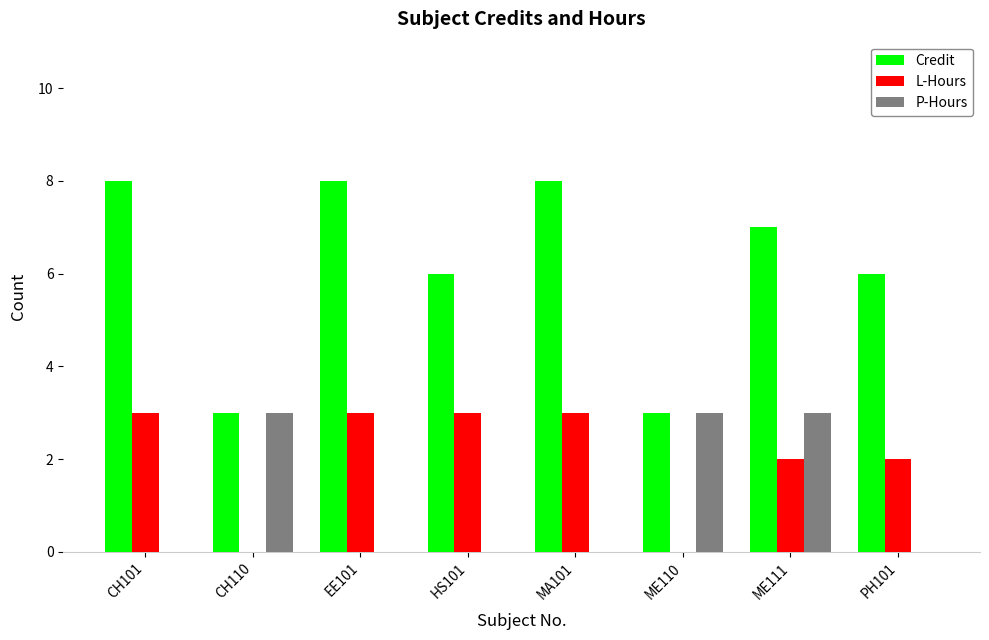

What is the spread (max minus min) of values at ME111?

5